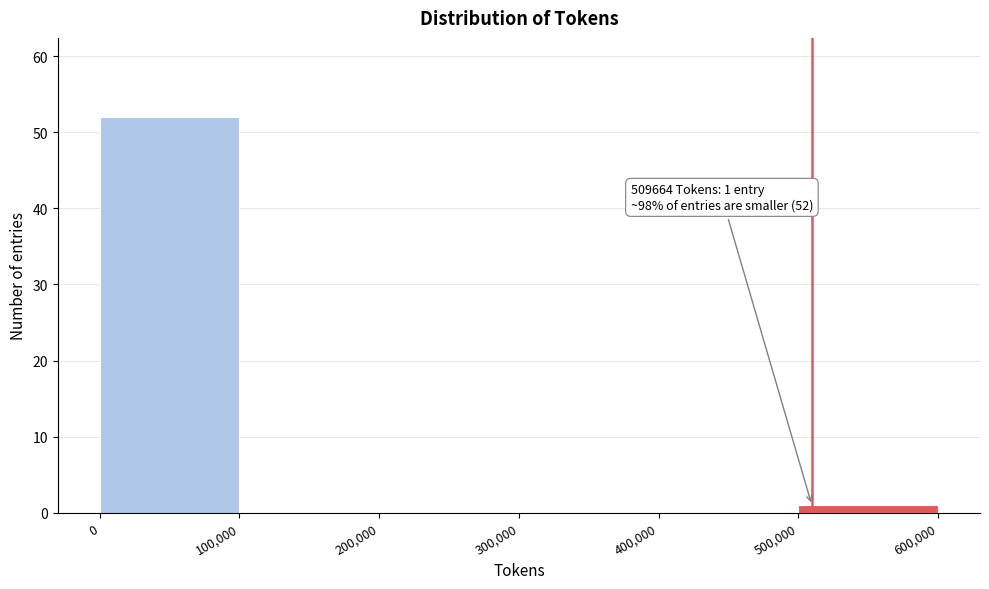

Which range on the x-axis has the tallest bar?

0 to 100,000